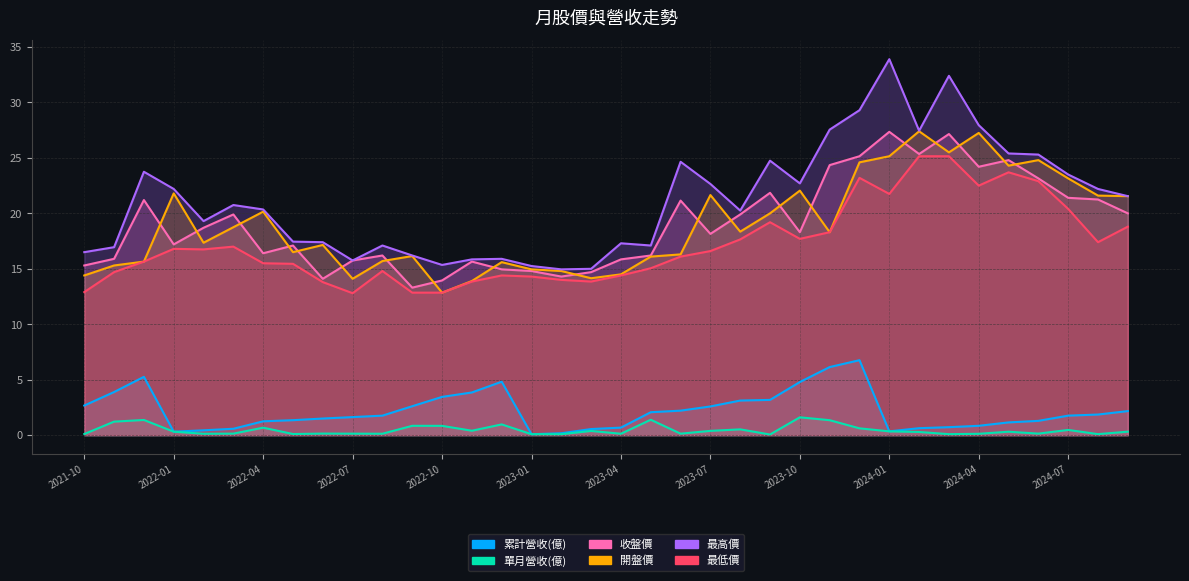

Rank the series by their maximum value, from lowest to highest.

單月營收(億), 累計營收(億), 最低價, 收盤價, 開盤價, 最高價